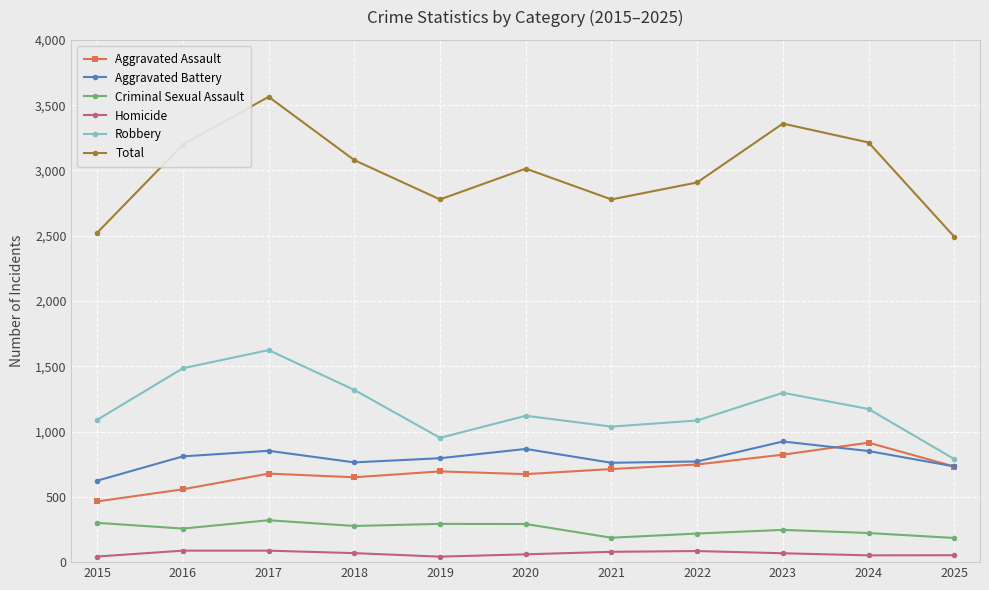

Which series has the largest total across all categories?

Total